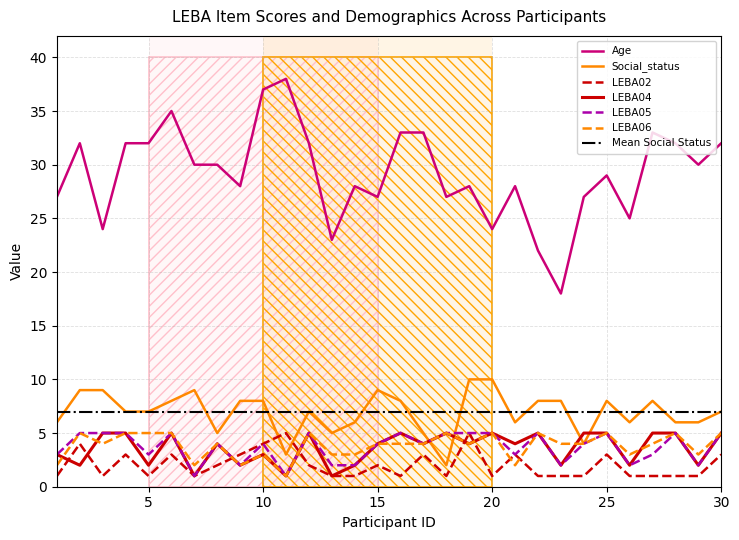

True or false: Age and LEBA06 intersect in this chart.

False